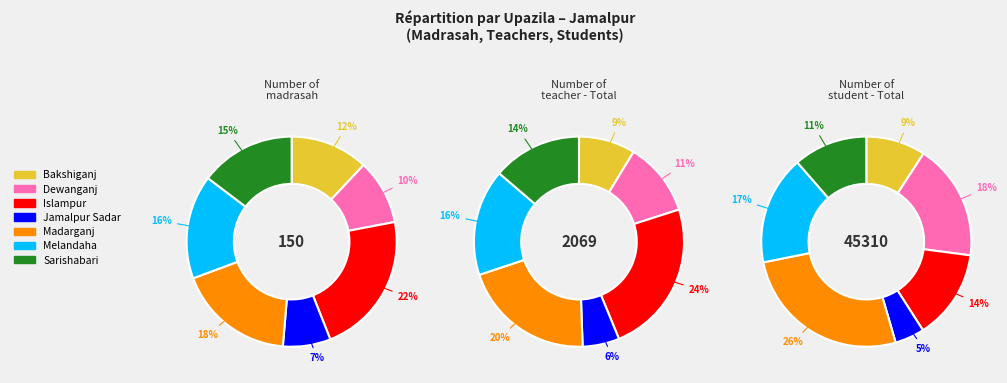

What portion of the pie excludes Bakshiganj?

88.0%